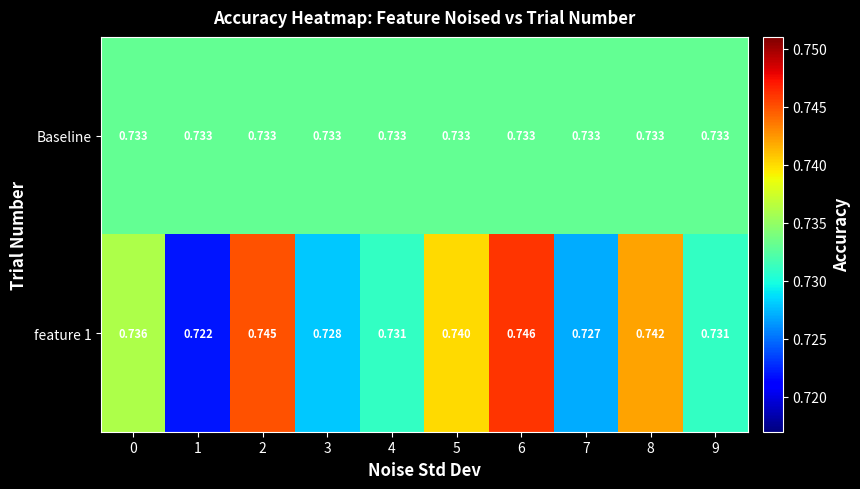

Is the value of feature 1 at 2 greater than the value of Baseline at 9?

Yes